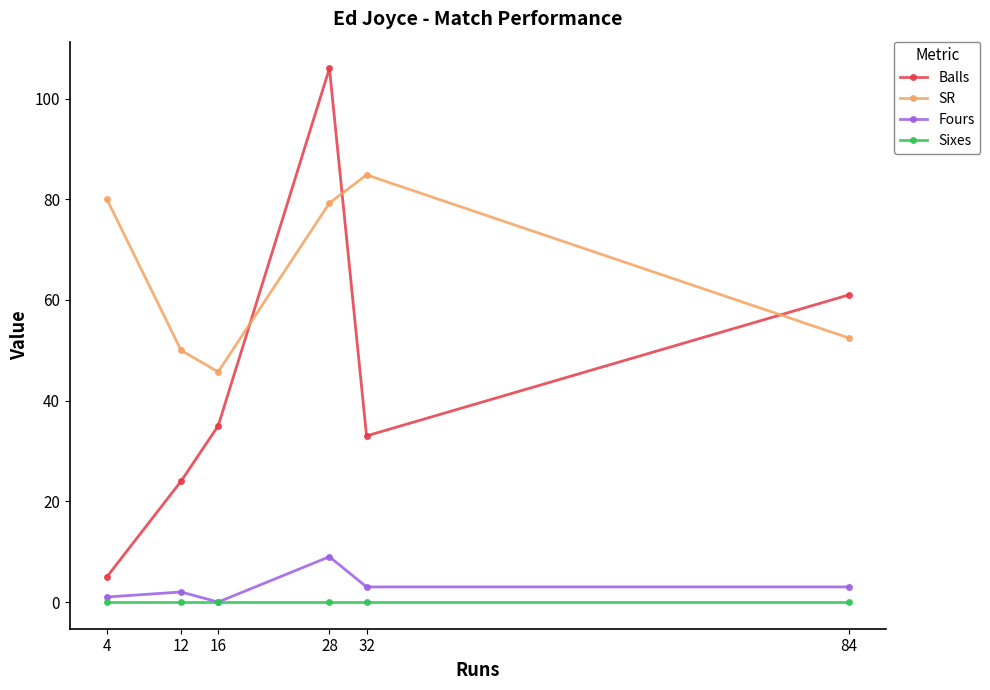

What is the sum of the Balls values at 16 and 28?

141.0